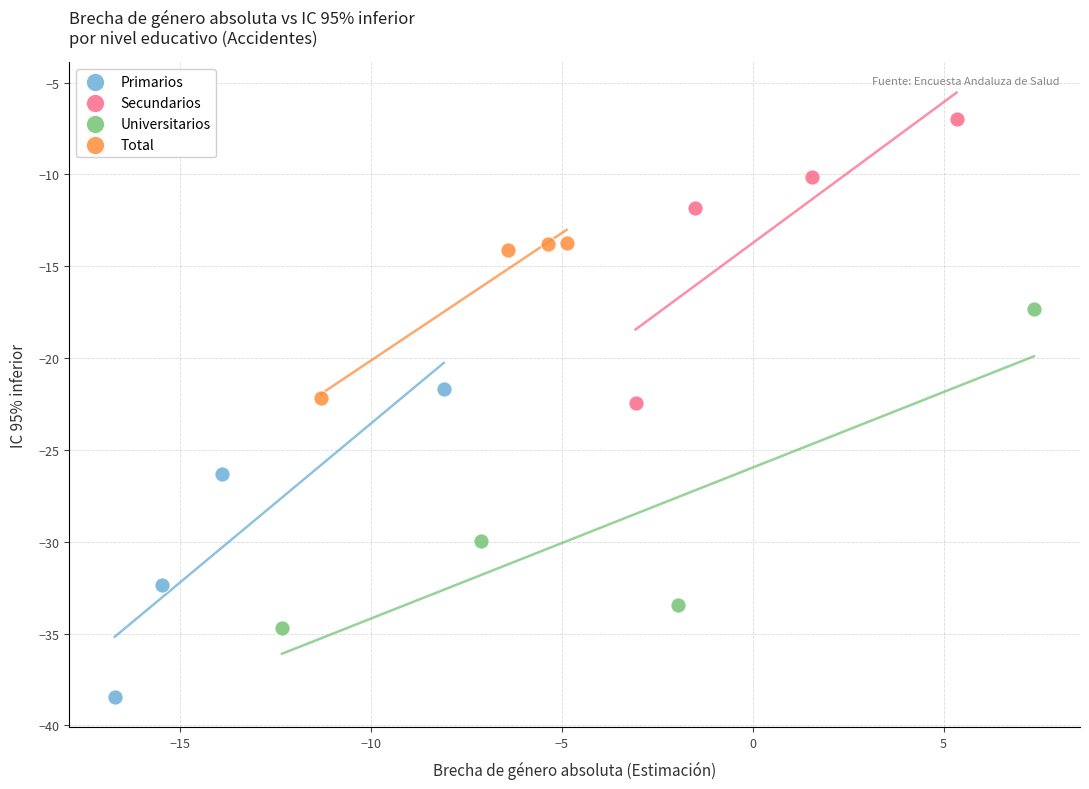

Which series contains the highest Y value?

Secundarios